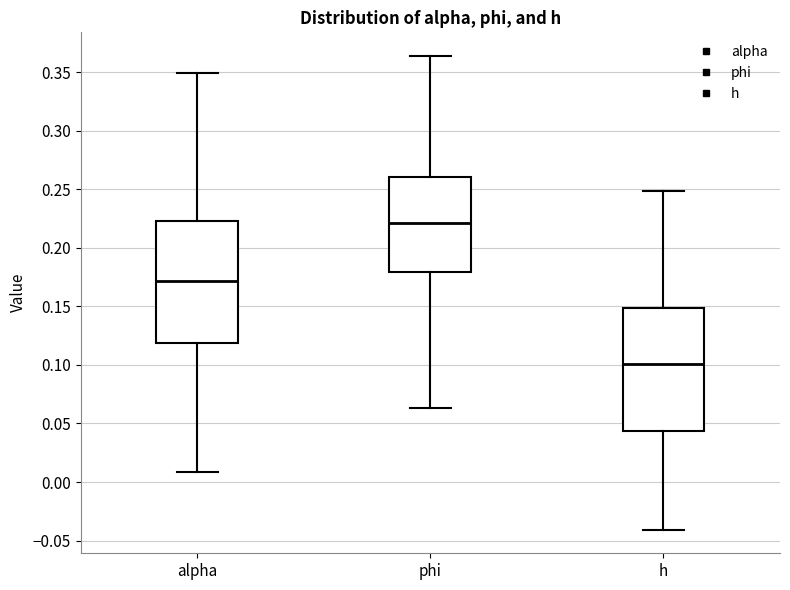

Reading left to right, read every box against the y-axis: the position of its median line, the range the box covers, and the ends of its whiskers. The values are not printed on the chart, so give them approximately, as read against the axis.

alpha: median 0.170, box 0.120 to 0.225, whiskers 0.010 to 0.350
phi: median 0.220, box 0.180 to 0.260, whiskers 0.065 to 0.365
h: median 0.100, box 0.045 to 0.150, whiskers -0.040 to 0.250